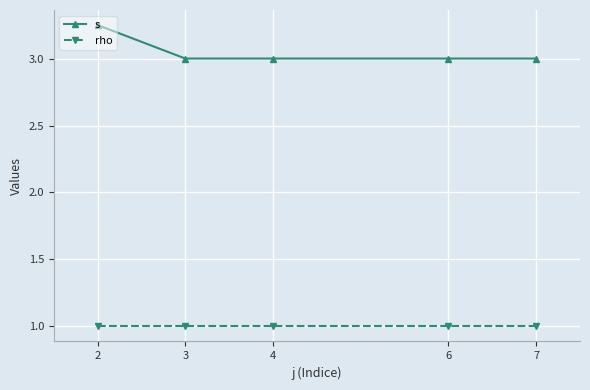

Which category has the highest value across all series?

2